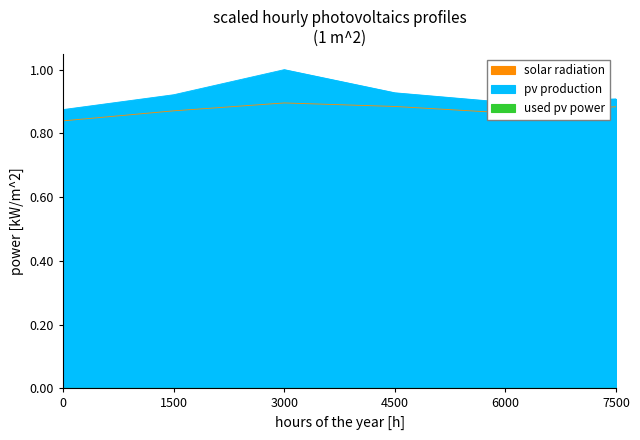

True or false: pv production and solar radiation cross at least once.

False